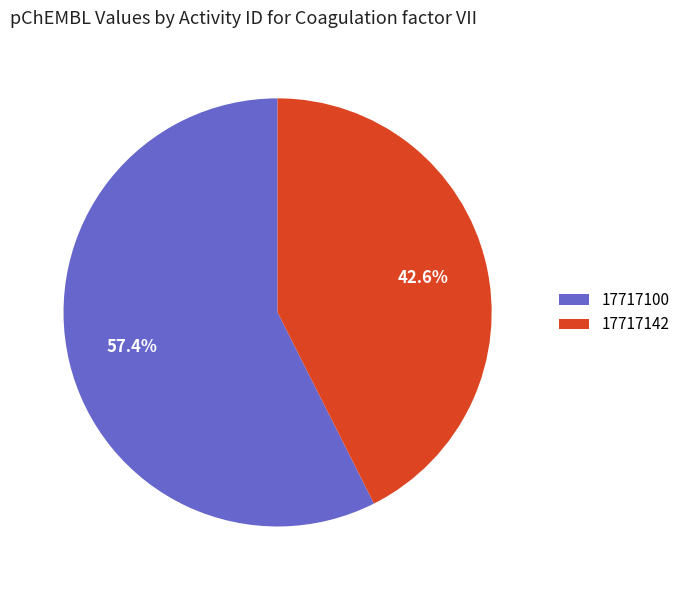

To the nearest percent, what portion does 17717100 represent?

57%